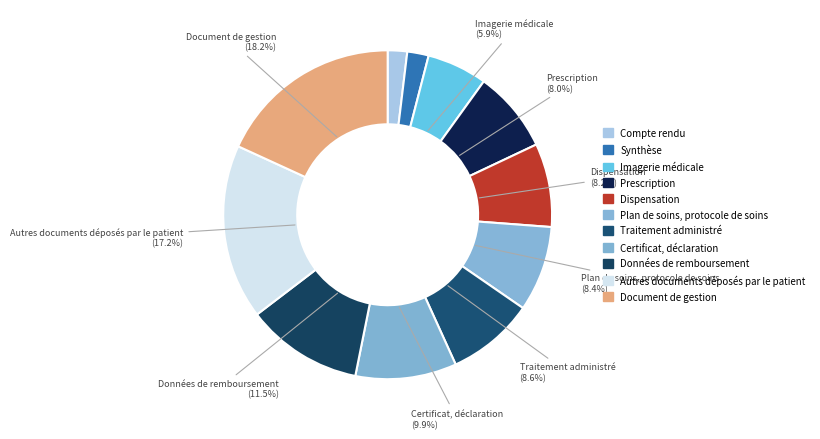

What percentage is the Compte rendu slice, to the nearest percent?

2%